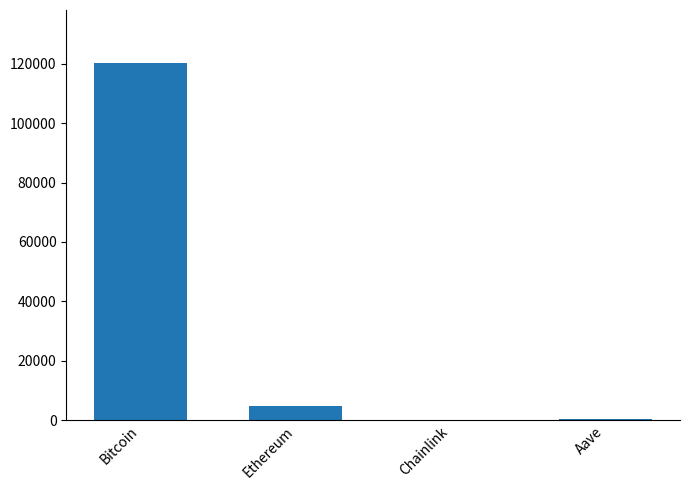

At which label is the value closest to 60058?

Ethereum